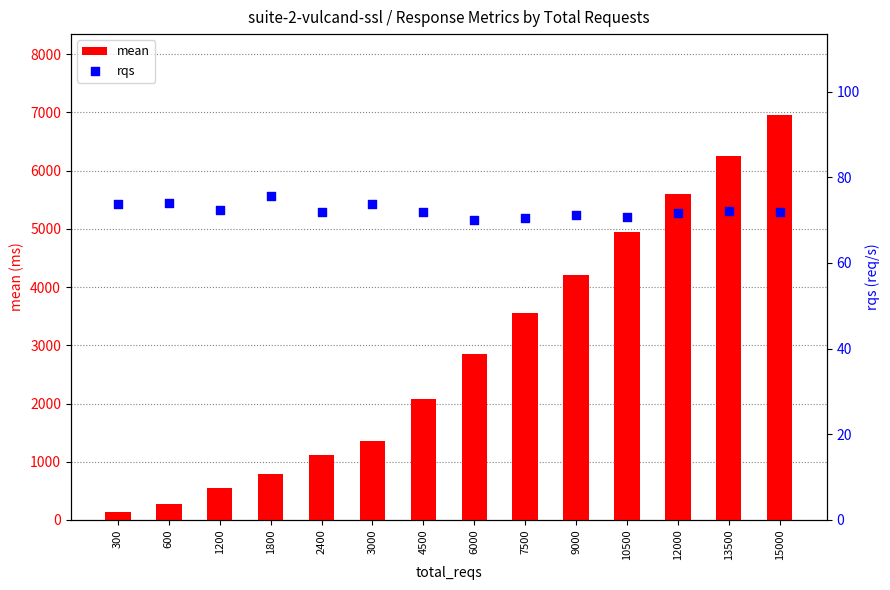

At which category is the sum across all series the highest?

15000